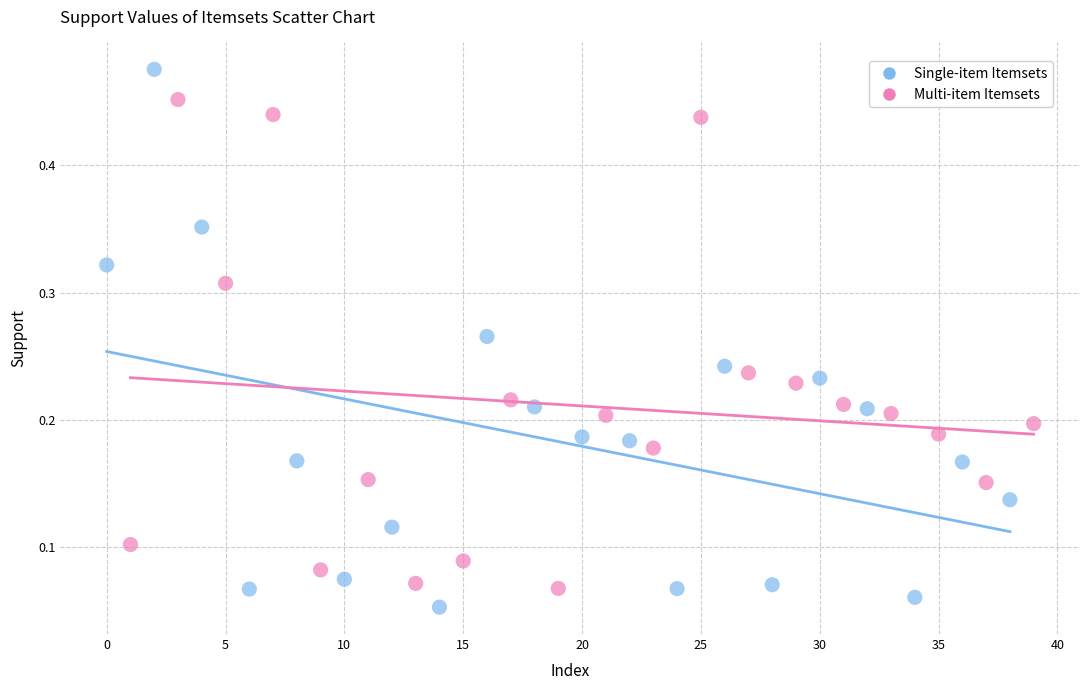

Which series contains the highest Y value?

Single-item Itemsets